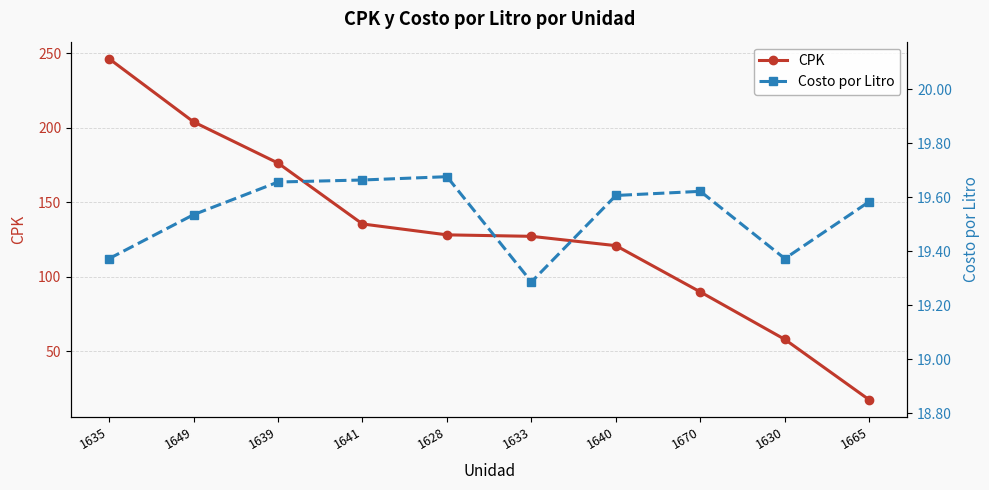

At 1670, list the series in order from largest to smallest.

CPK, Costo por Litro